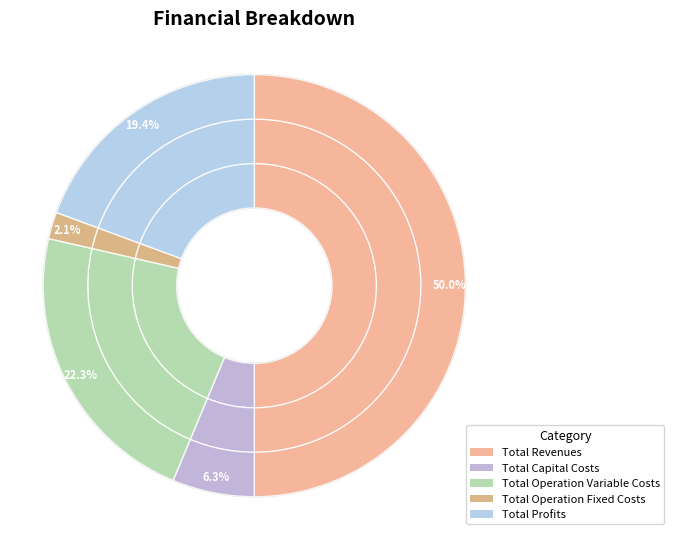

How many slices are in this pie chart?

5